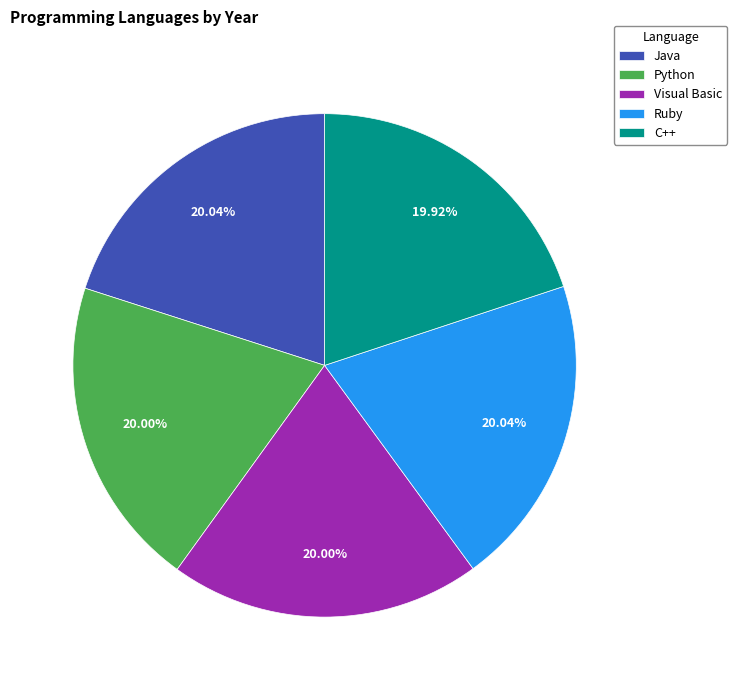

Is Java the majority of the pie?

No